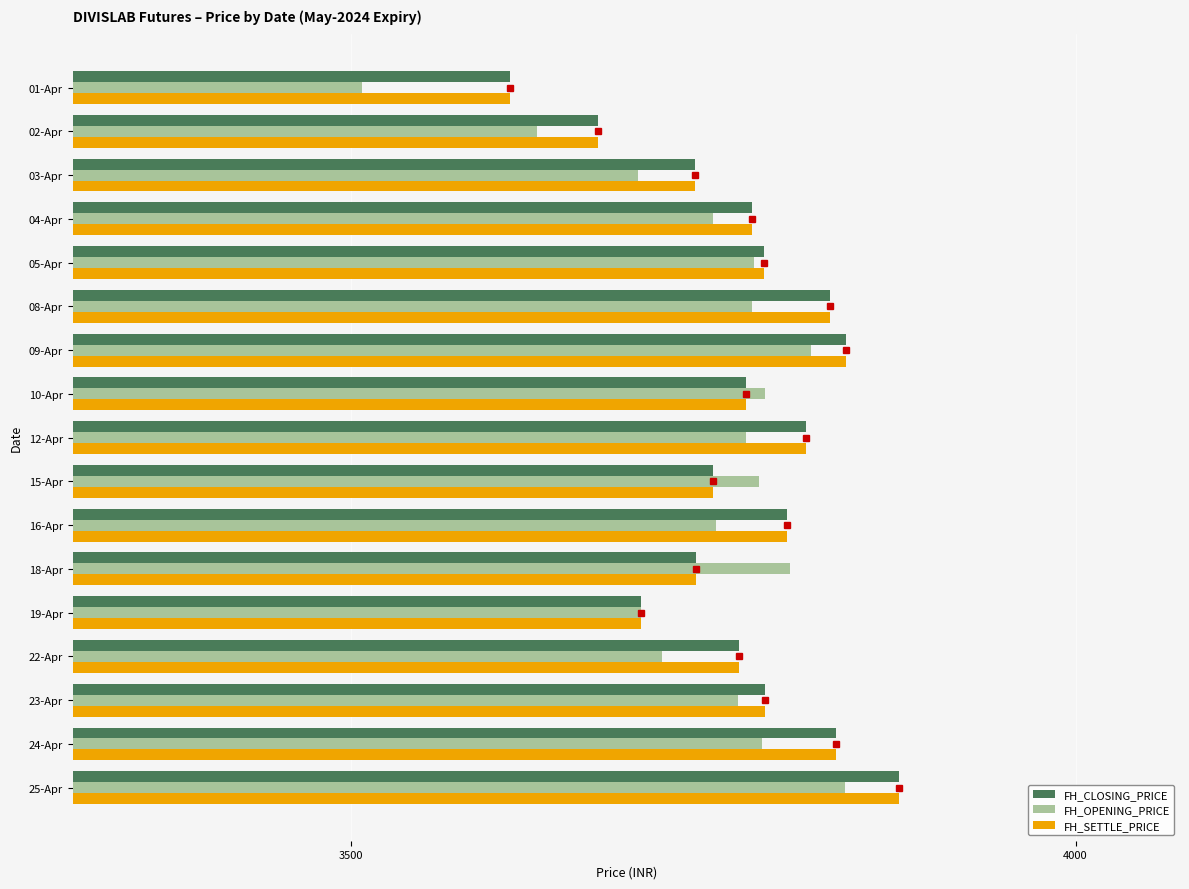

The value of FH_OPENING_PRICE at 18-Apr is 3803.2. True or false?

True